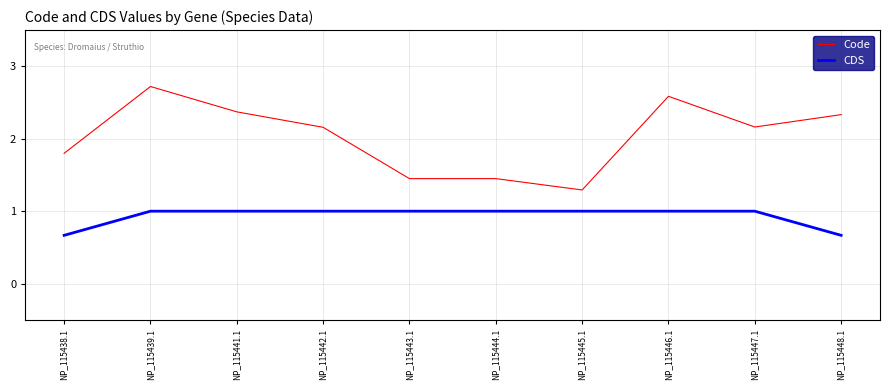

True or false: CDS and Code cross at least once.

False